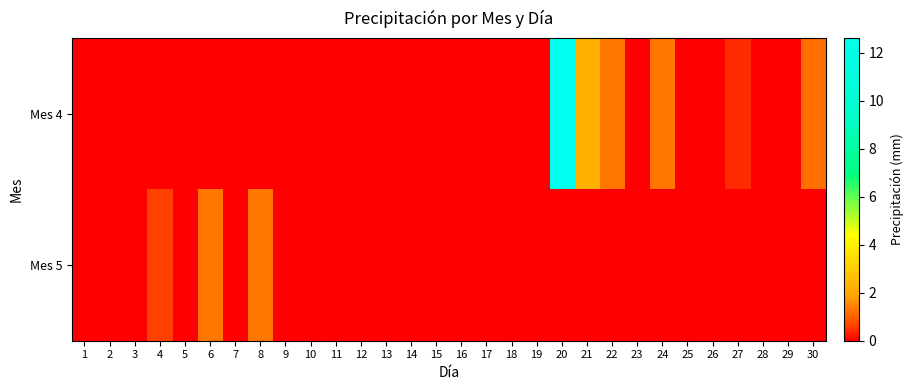

Which series has the widest spread of values?

Mes 4